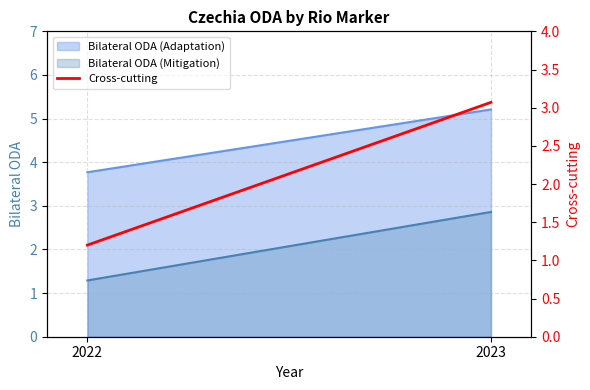

Rank the categories by value from highest to lowest.

2023, 2022